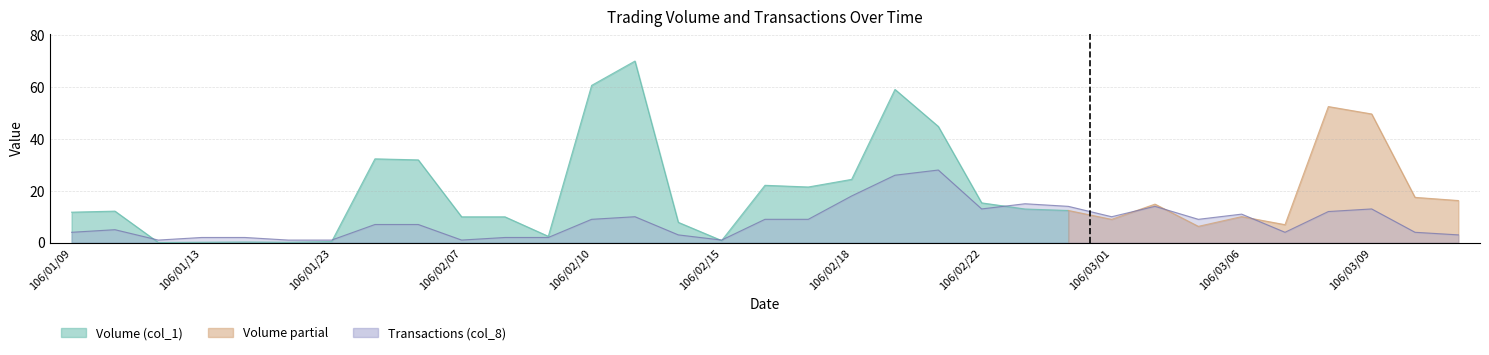

How many interior local peaks (higher than both neighbors) does the data have?

7